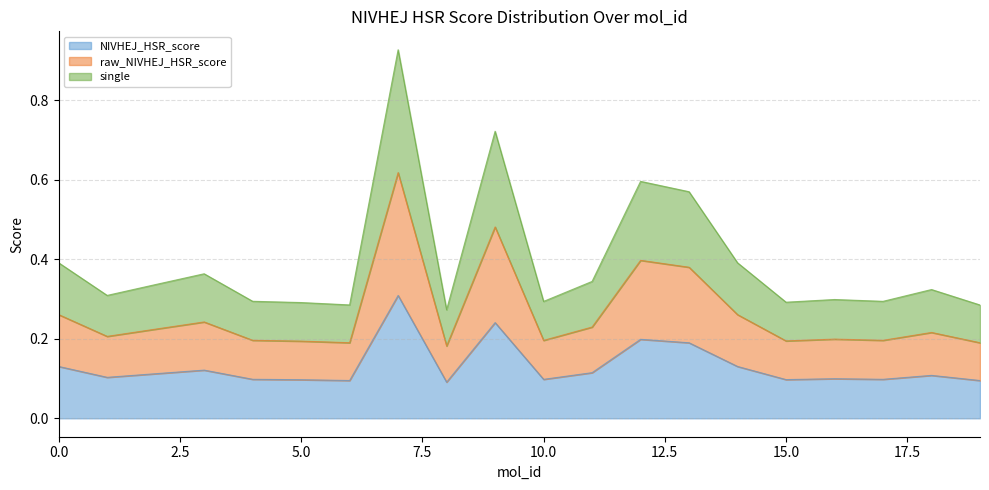

Which category has the lowest value across all series?

8